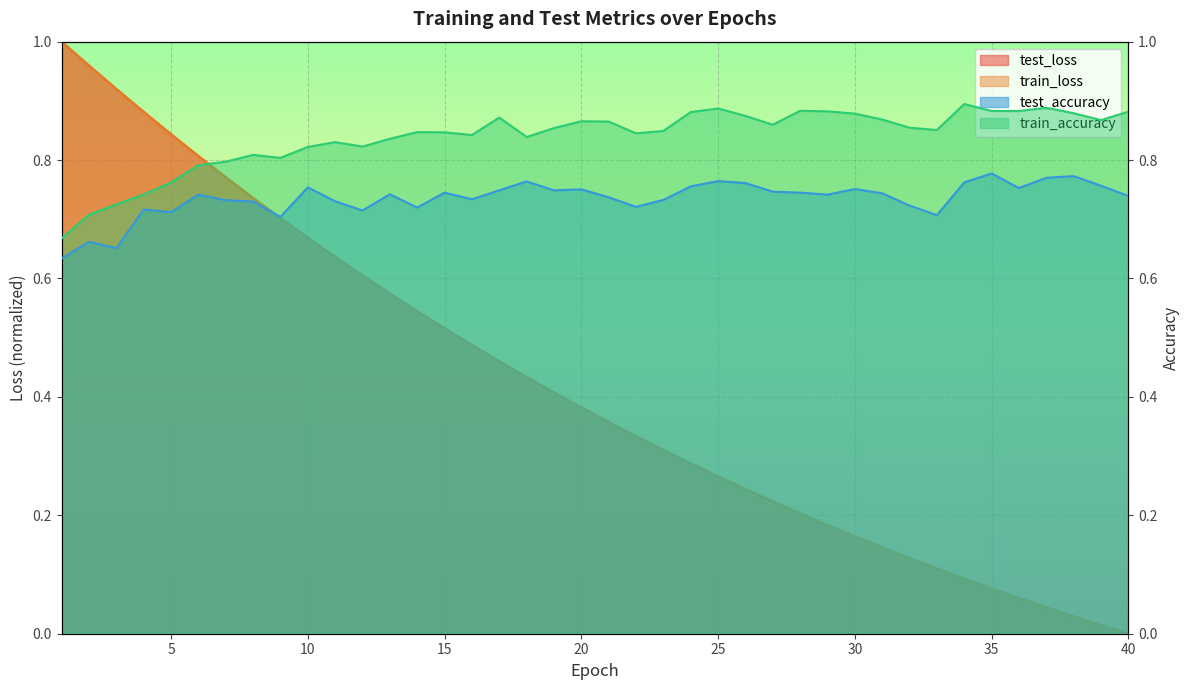

True or false: train_accuracy and test_loss intersect in this chart.

True